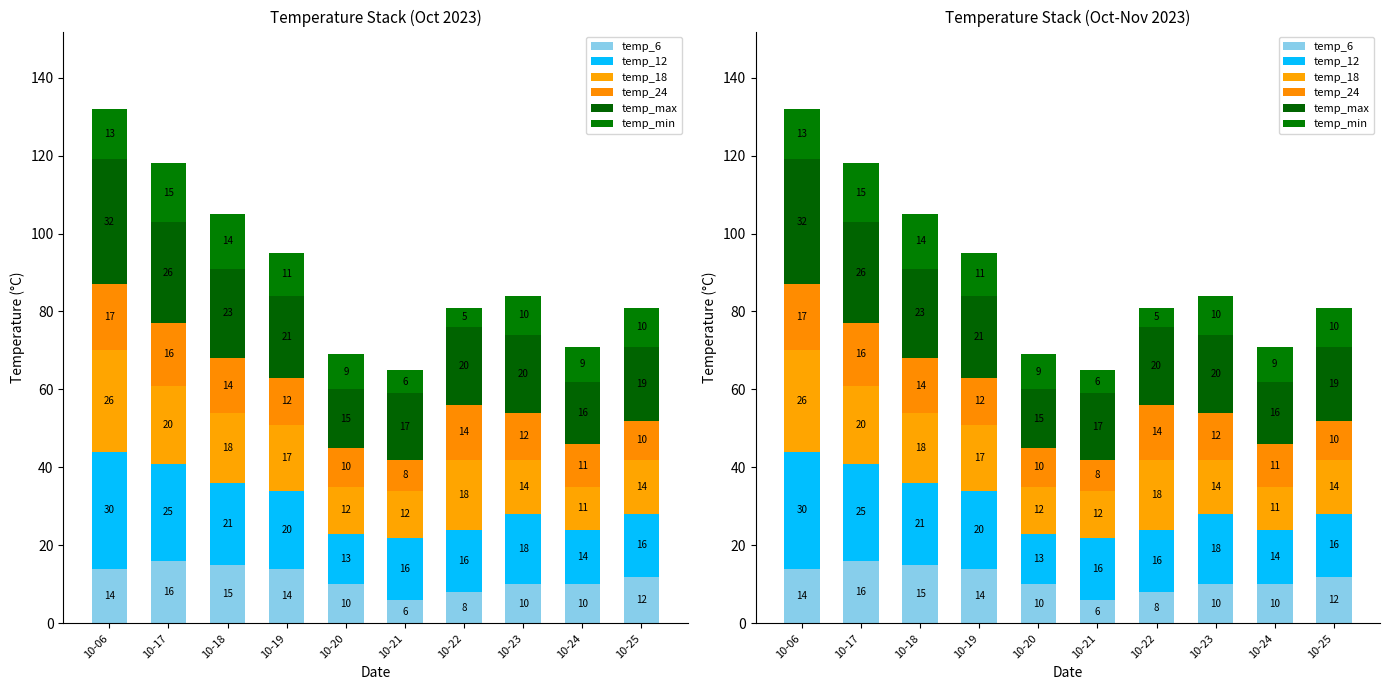

What is the value of the temp_6 bar at the 10th from the left?

12